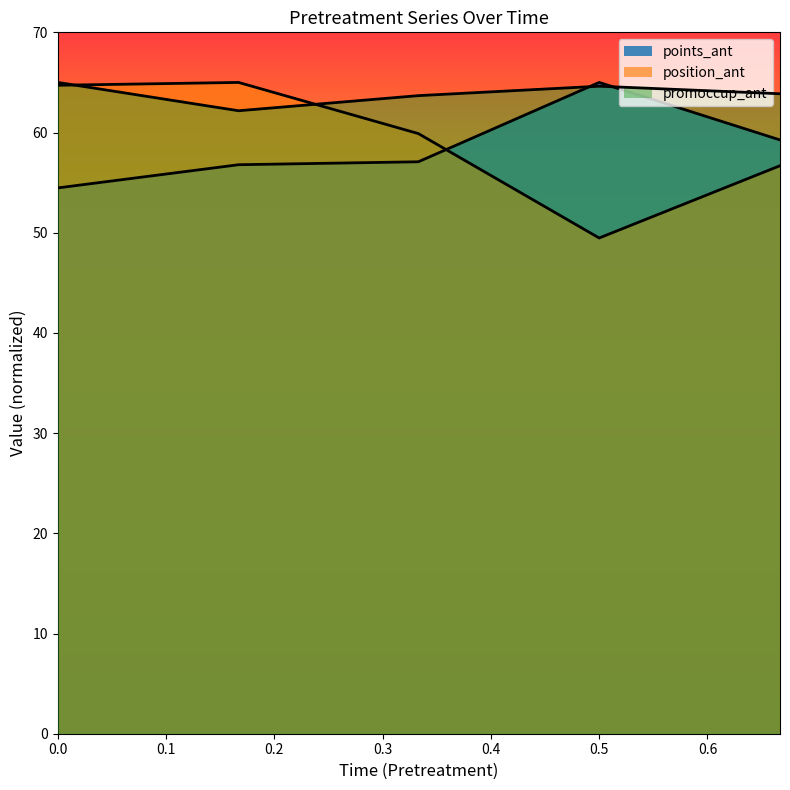

Reading left to right, extract all data points from this chart.

points_ant: 54.5	56.8	57.1	65.0	59.3
position_ant: 64.7	65.0	59.9	49.5	56.7
promoccup_ant: 65.0	62.2	63.7	64.6	63.9